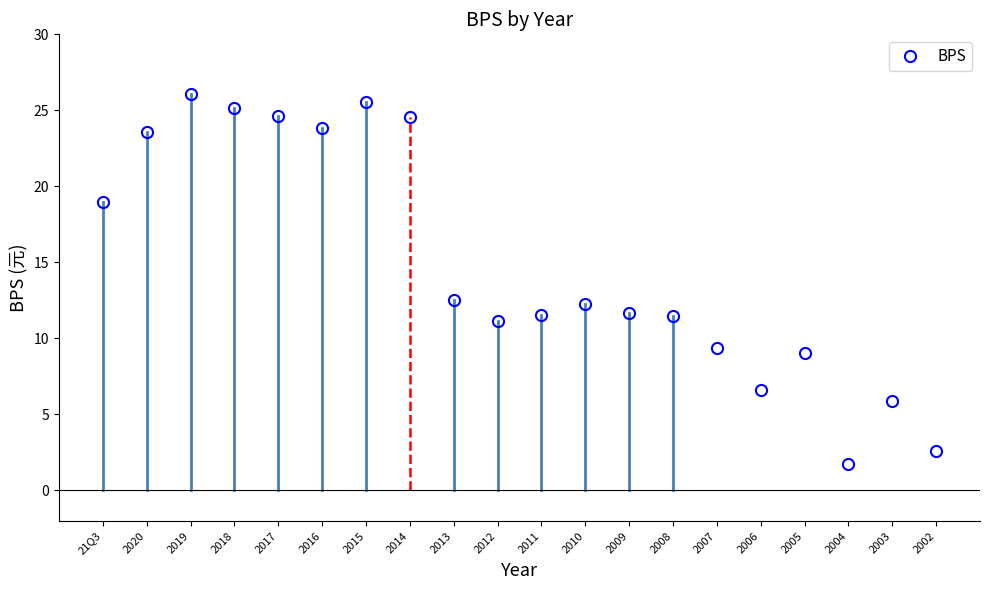

What is the average value?

14.9